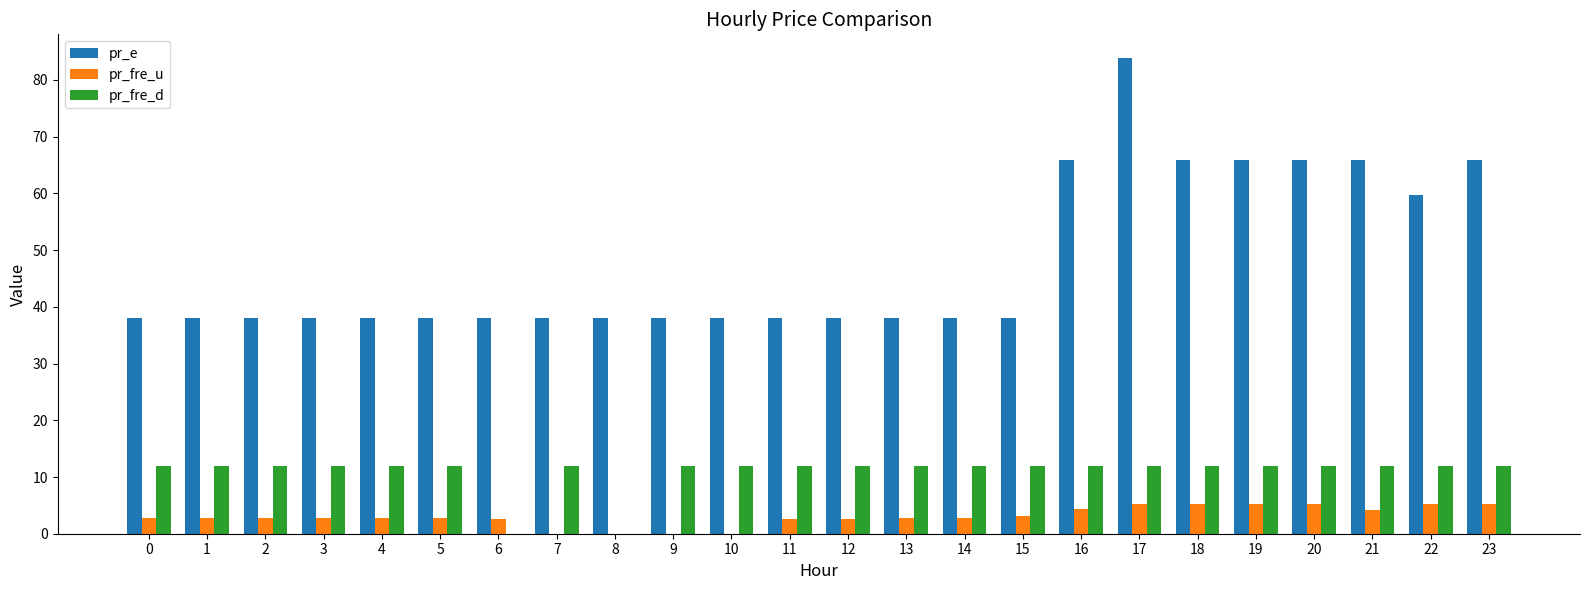

What is the approximate value of pr_fre_u at 19?

5.3